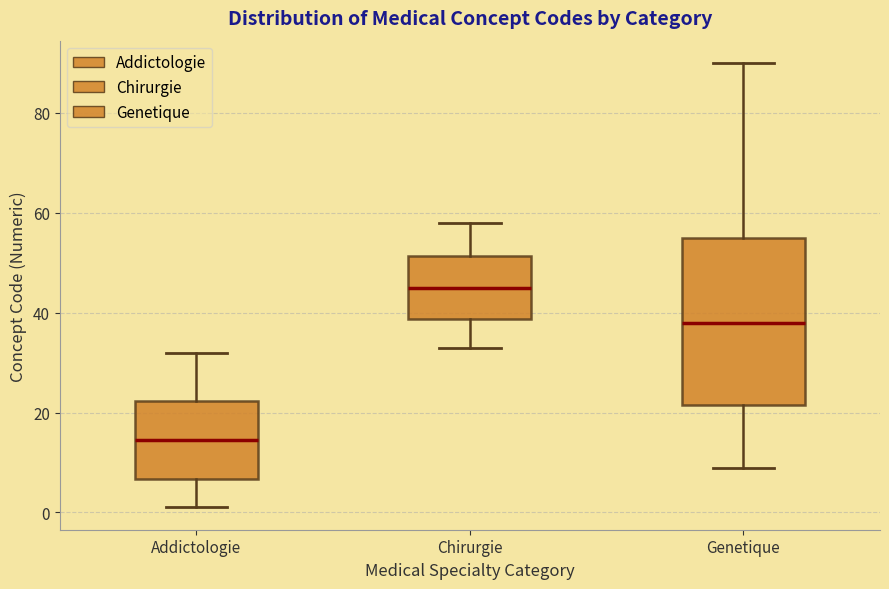

Reading left to right, transcribe this box plot: for each box, give where its median line is, the range the box spans, and where its two whiskers end, as read against the y-axis. The values are not printed on the chart, so give them approximately, as read against the axis.

Addictologie: median 14, box 6 to 22, whiskers 2 to 32
Chirurgie: median 46, box 38 to 52, whiskers 34 to 58
Genetique: median 38, box 22 to 56, whiskers 10 to 90